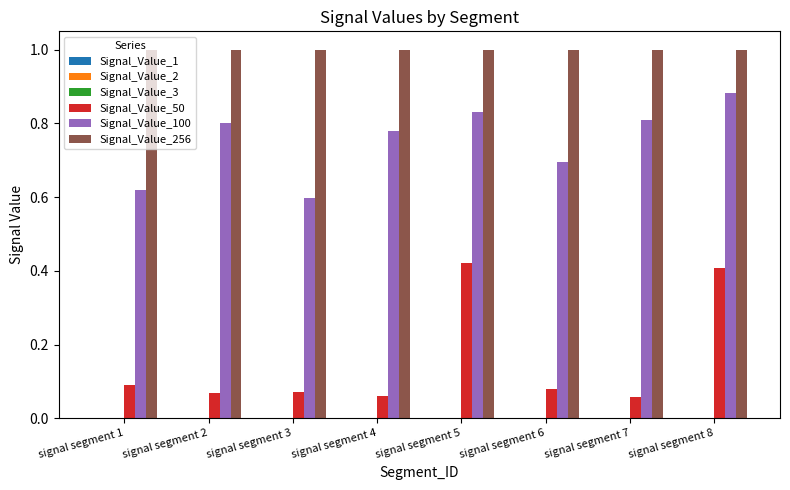

What is the greatest value displayed?

1.0